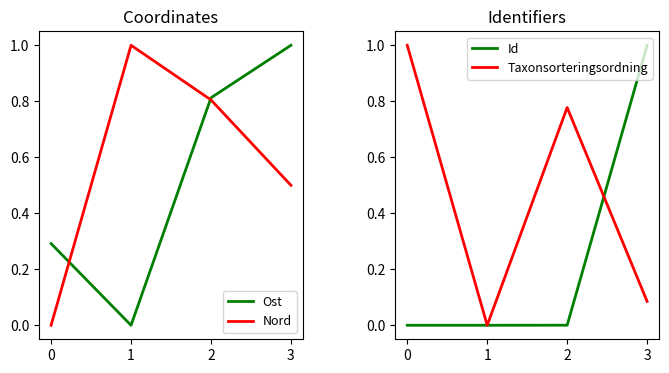

How many lines are shown in the chart?

4